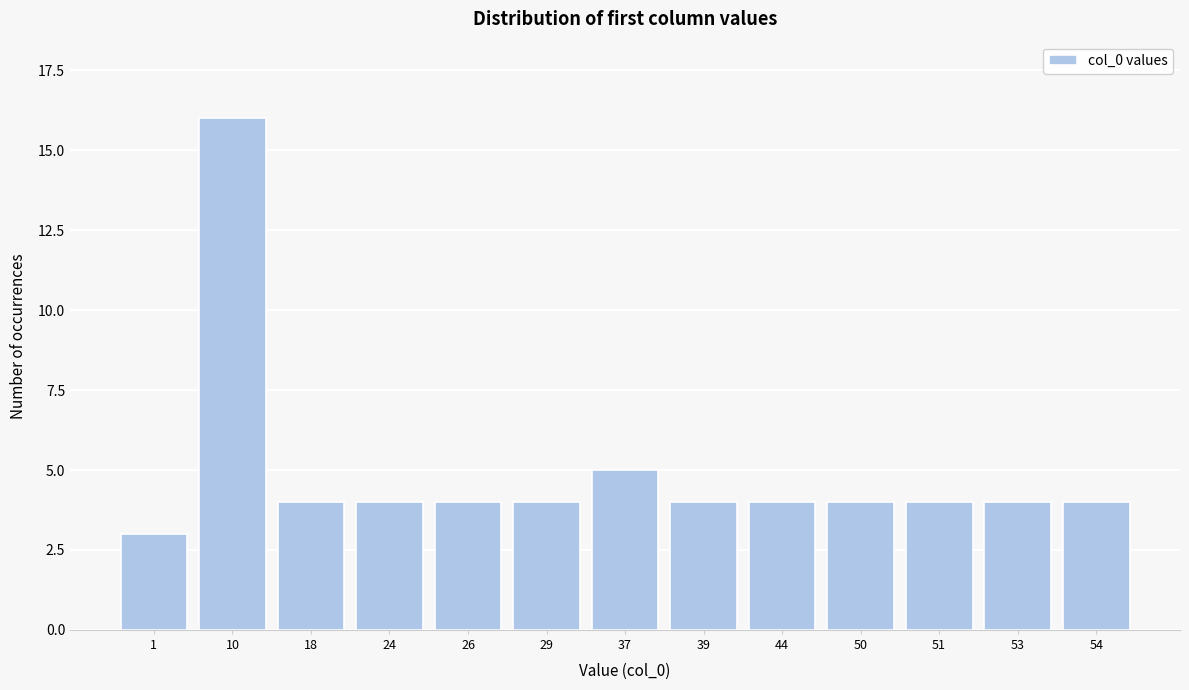

Reading right to left, list all the values displayed in this chart.

54=4	53=4	51=4	50=4	44=4	39=4	37=5	29=4	26=4	24=4	18=4	10=16	1=3